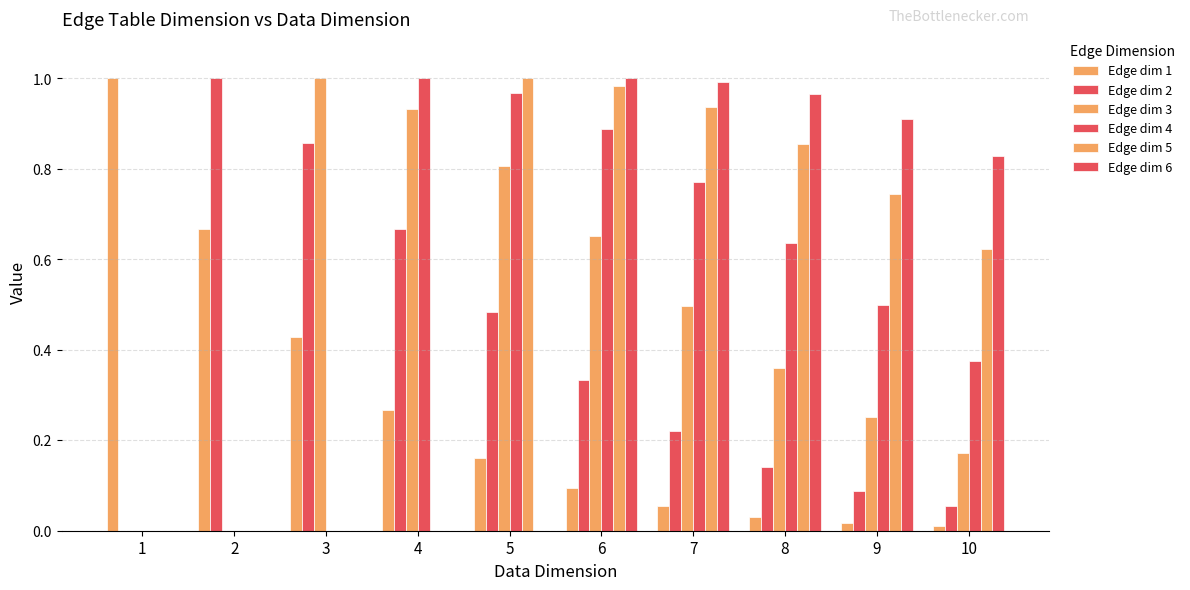

What is the maximum value shown in the chart?

1.0